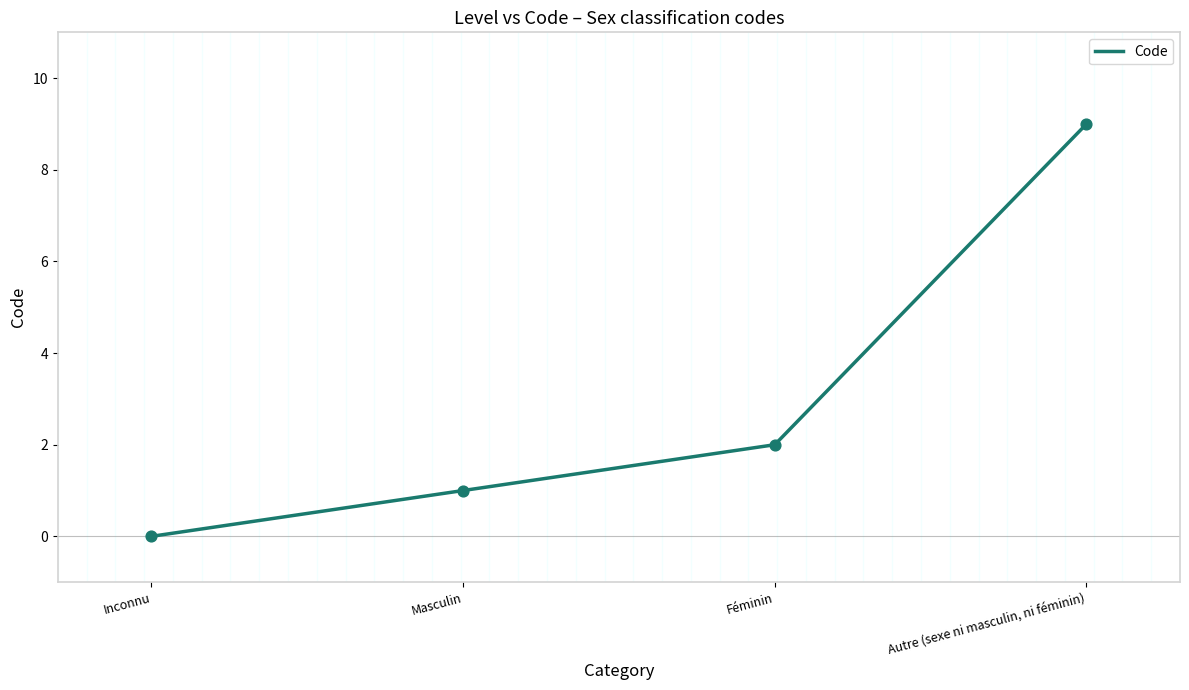

What is the change in value from Inconnu to Féminin?

+2